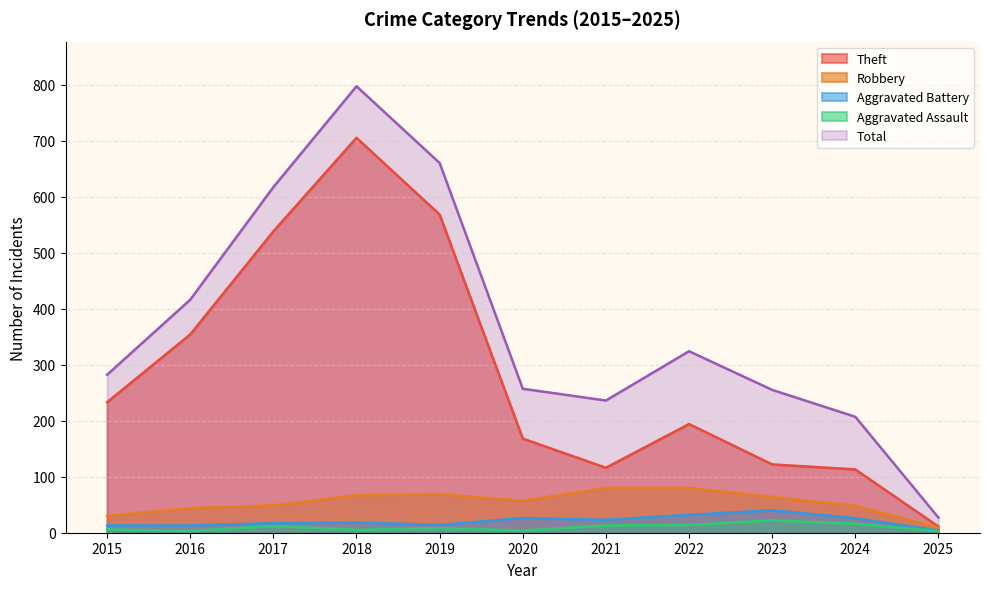

Where is Total nearest to the value 412?

2016